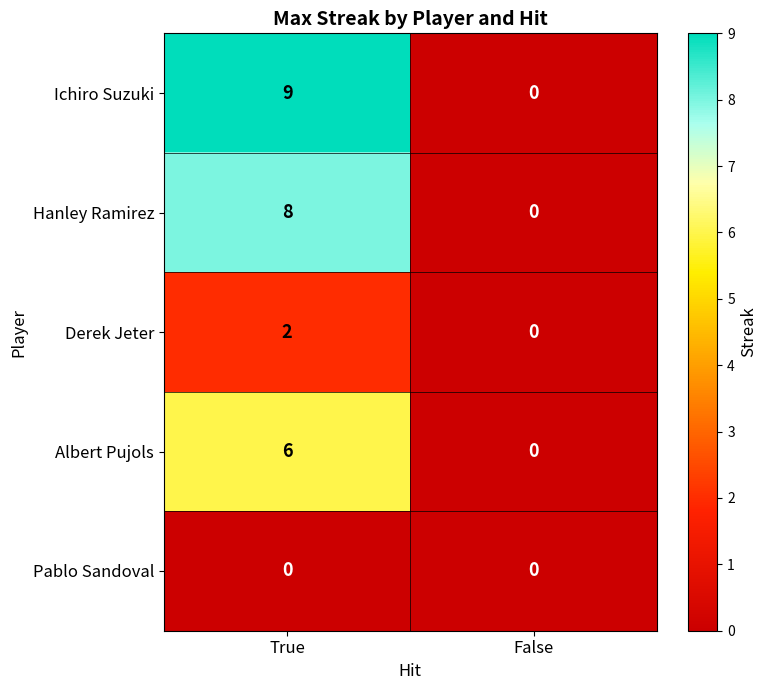

What is the sum of the Ichiro Suzuki values at False and True?

9